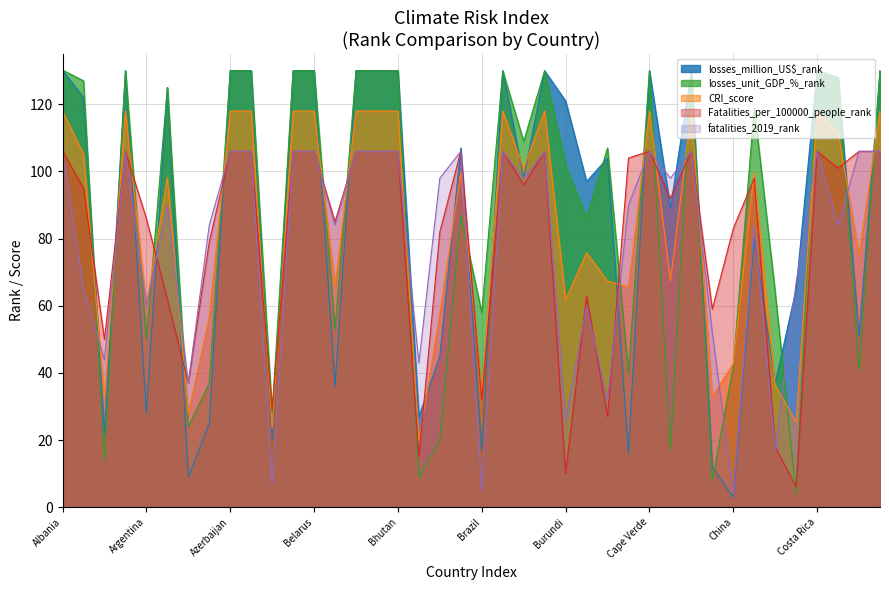

How many intersections are there between fatalities_2019_rank and losses_unit_GDP_%_rank?

20